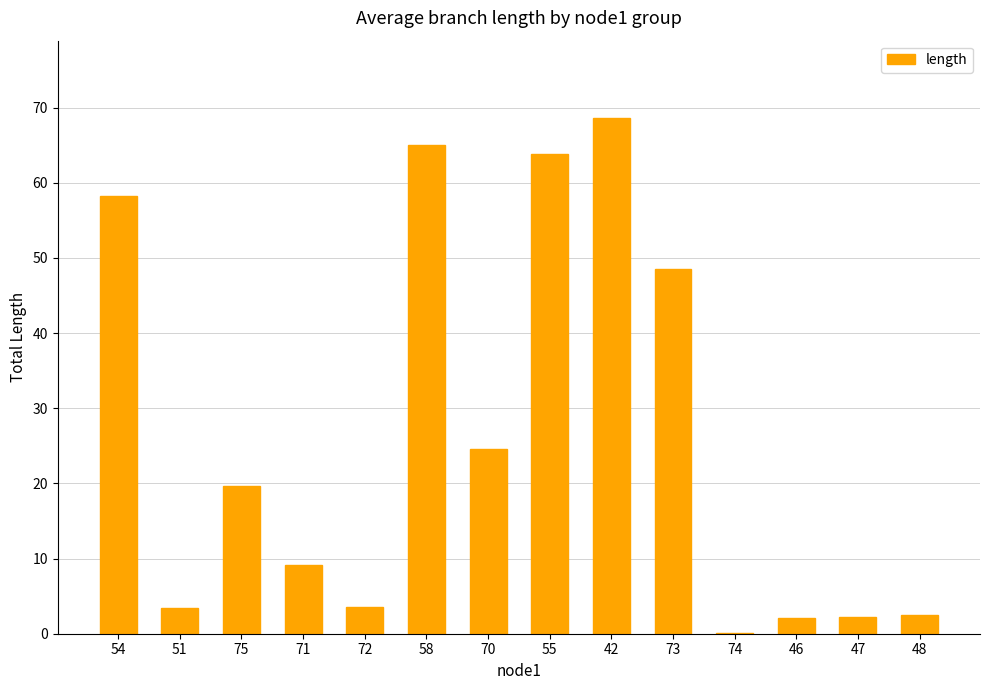

The value at 58 is 34.5. True or false?

False